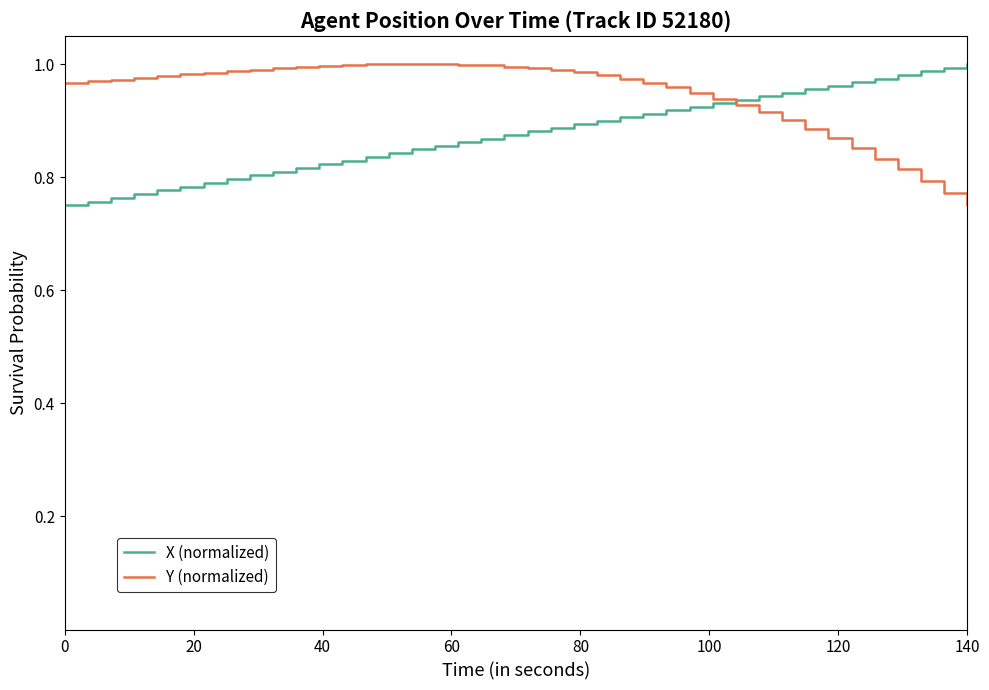

True or false: X (normalized) and Y (normalized) cross at least once.

True